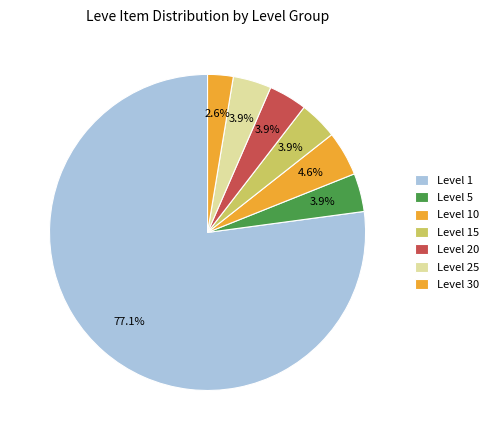

Is there a majority slice in this chart?

Yes